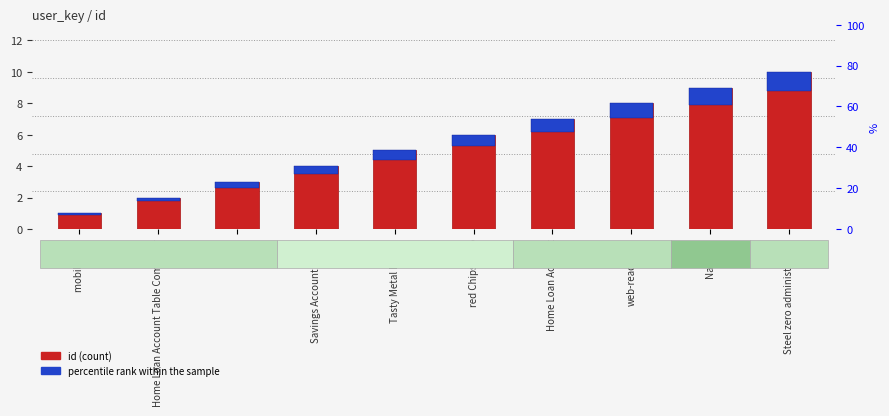

Is it true that id equals 2.0 at Home Loan Account Table Computer?

True